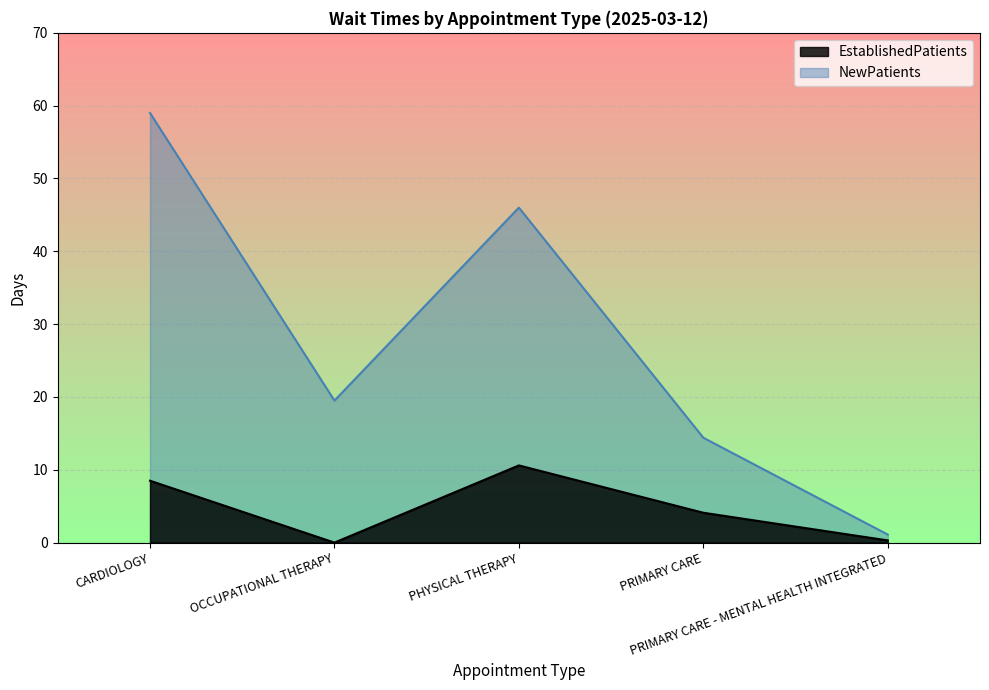

Which series has the widest spread of values?

NewPatients